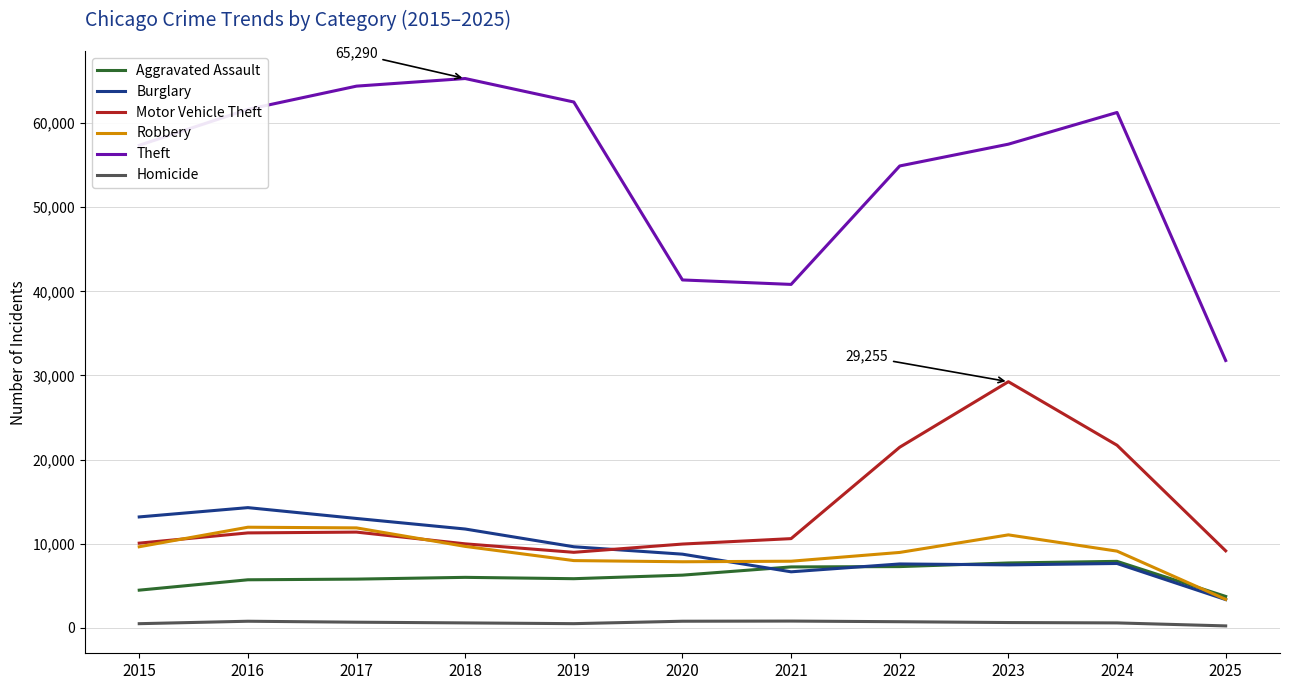

Count the number of categories in the chart.

11